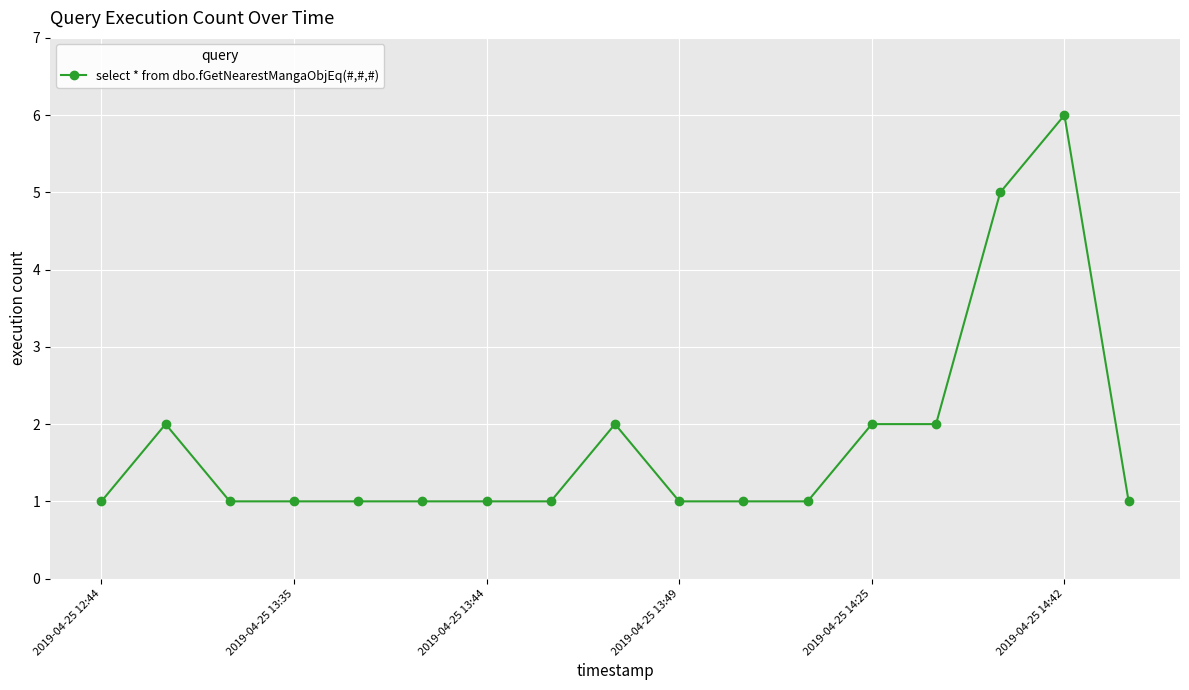

How many categories are shown in the chart?

17